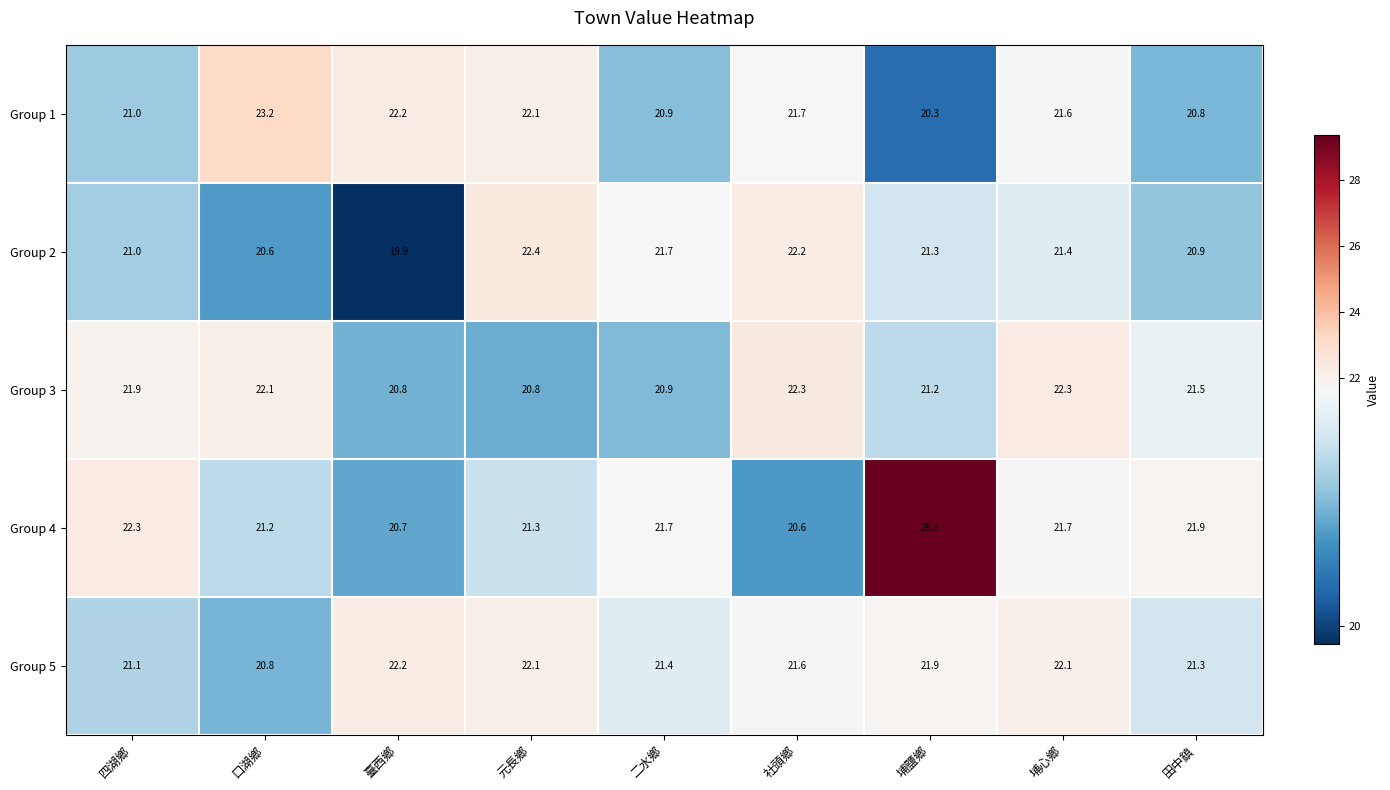

Which label corresponds to the largest value in the chart?

埔鹽鄉